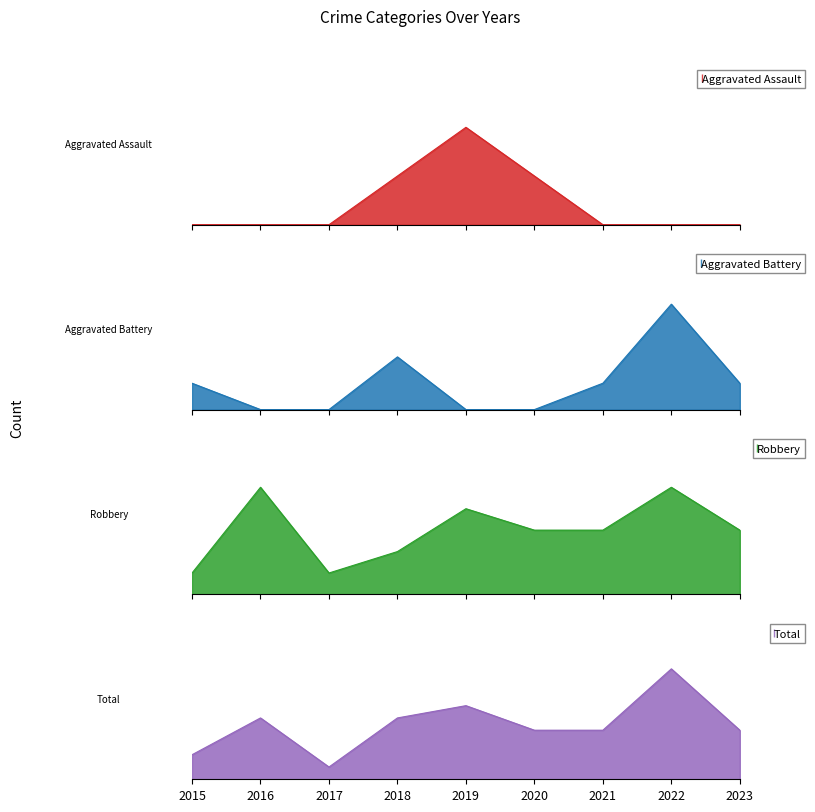

True or false: Total and Aggravated Assault cross at least once.

False